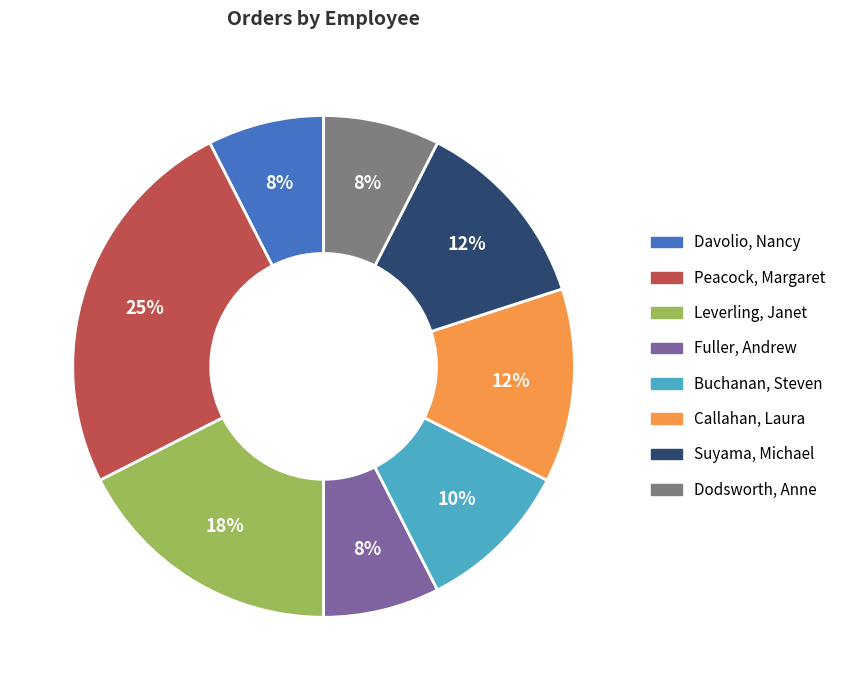

Do Leverling, Janet and Davolio, Nancy together represent more than half of the pie?

No